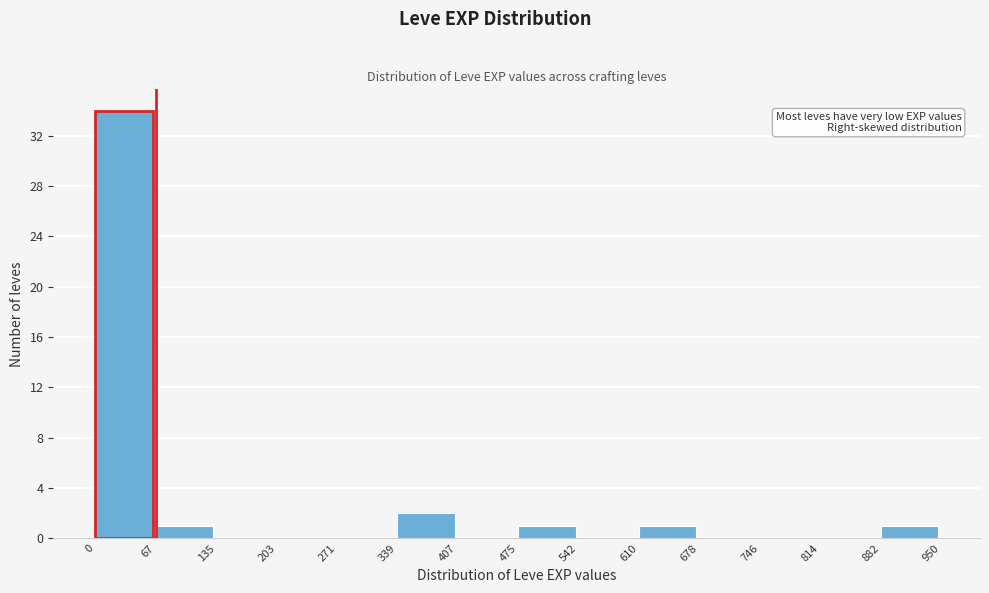

Reading left to right, list every bar in this chart as the range it spans on the x-axis followed by its height. The values are not printed on the chart, so give them approximately, as read against the axis.

0 to 67: 34
67 to 135: 1
135 to 203: 0
203 to 271: 0
271 to 339: 0
339 to 407: 2
407 to 475: 0
475 to 542: 1
542 to 610: 0
610 to 678: 1
678 to 746: 0
746 to 814: 0
814 to 882: 0
882 to 950: 1